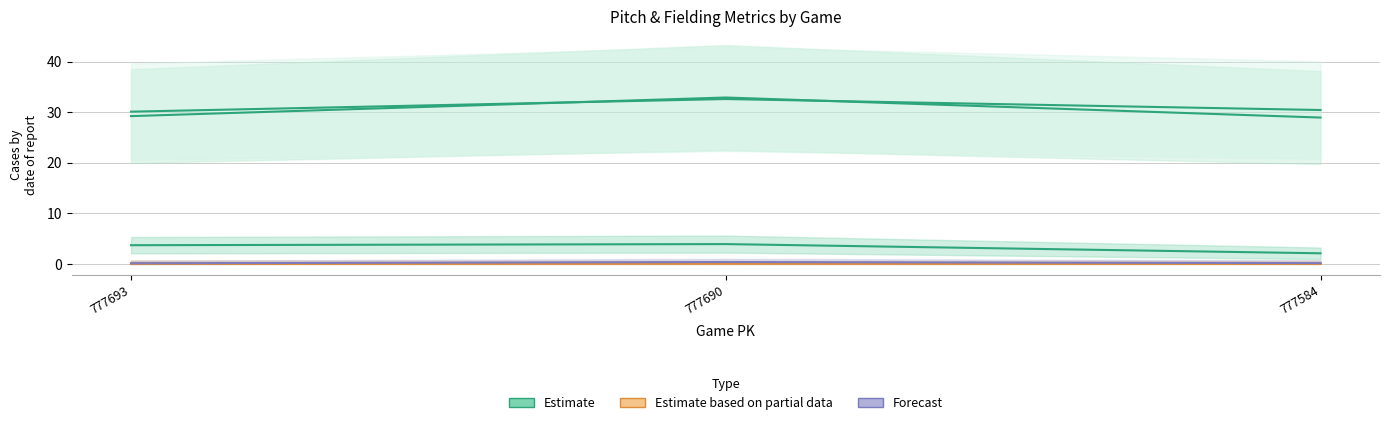

At which label does ay_bot reach its peak?

777690